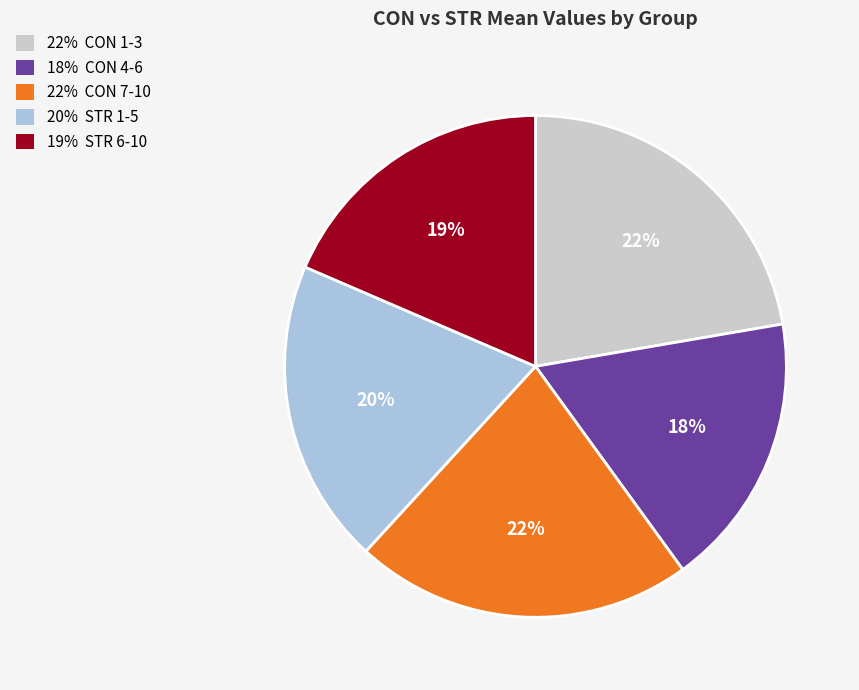

How many segments does this pie chart have?

5